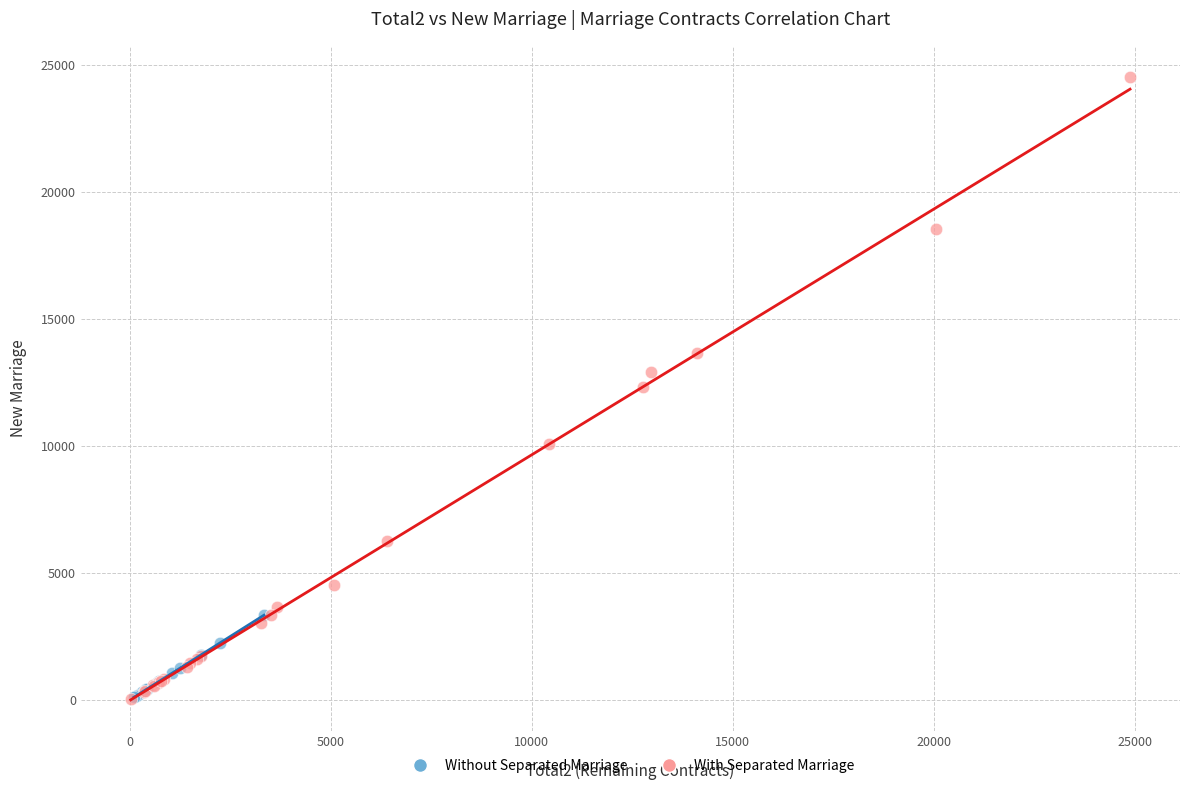

Which series has the widest spread of Y values?

With Separated Marriage